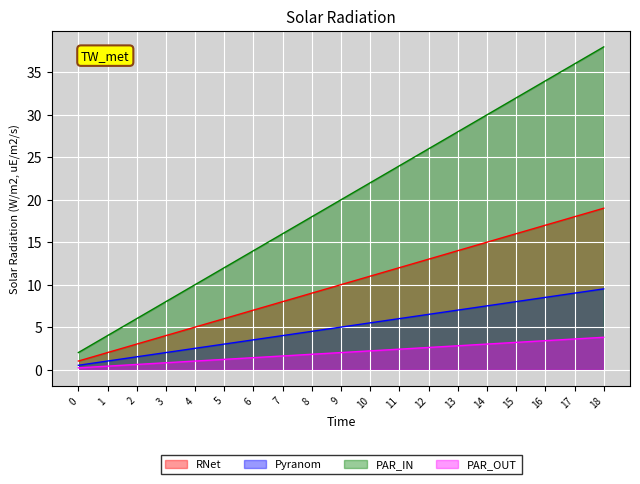

Rank the series at 5 from lowest to highest value.

PAR_OUT, Pyranom, RNet, PAR_IN